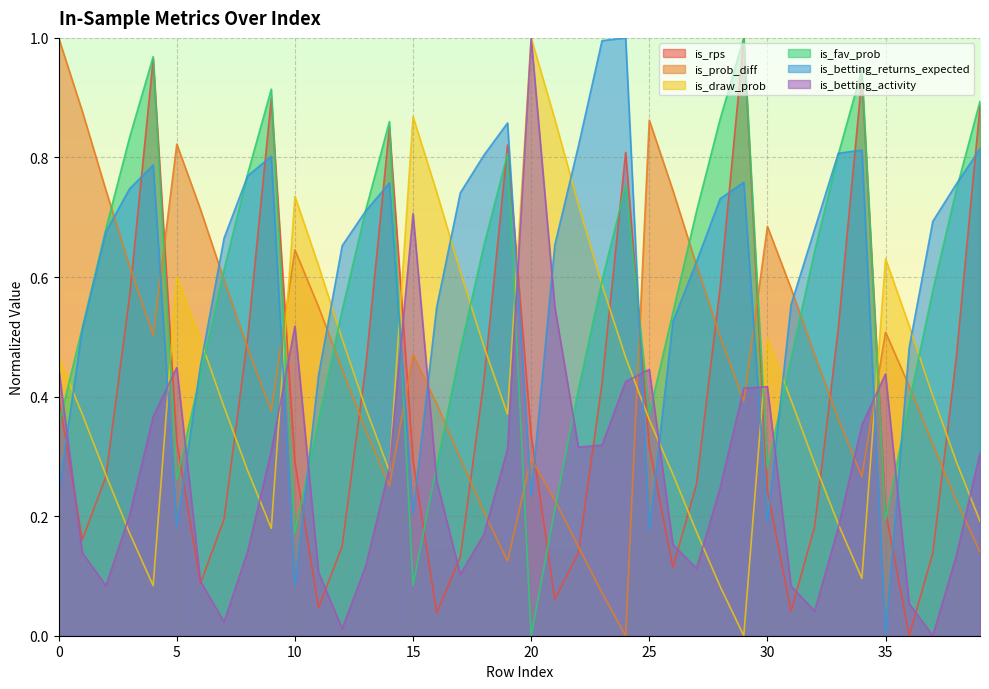

What are all the series names shown in the legend?

is_rps, is_prob_diff, is_draw_prob, is_fav_prob, is_betting_returns_expected, is_betting_activity